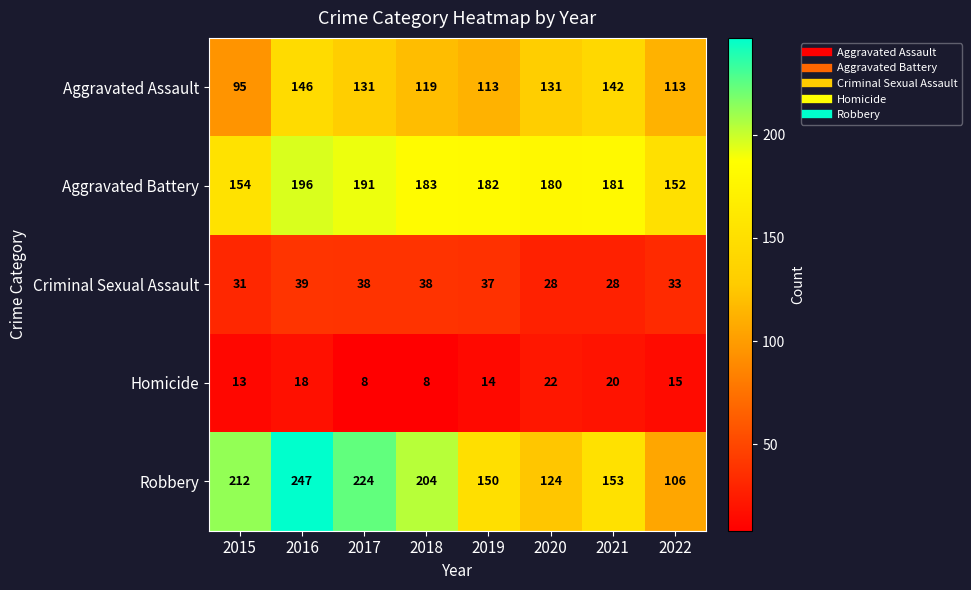

Rank the series at 2018 from lowest to highest value.

Homicide, Criminal Sexual Assault, Aggravated Assault, Aggravated Battery, Robbery